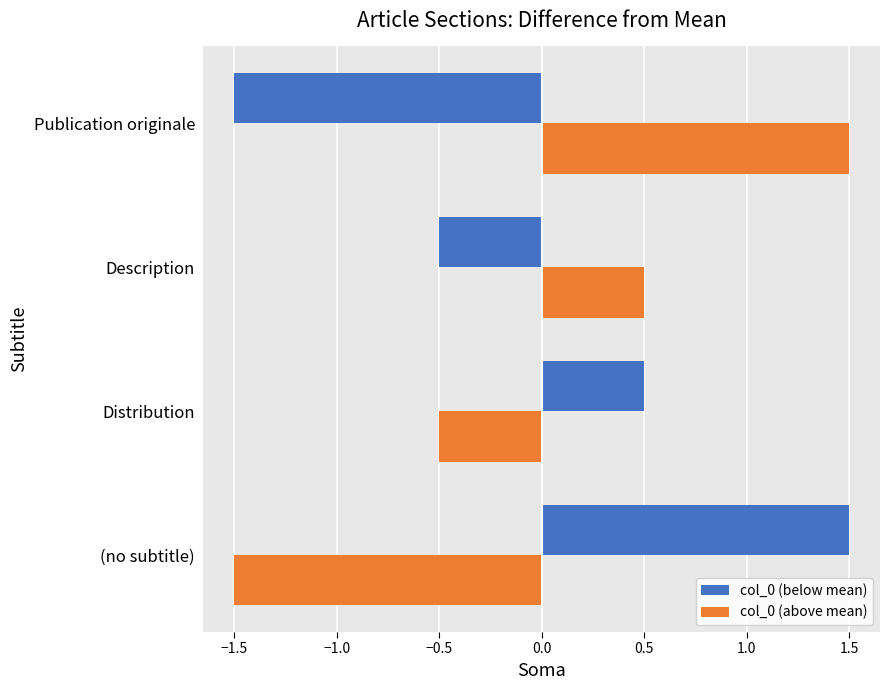

What is the highest value of the col_0 (above mean) series?

1.5